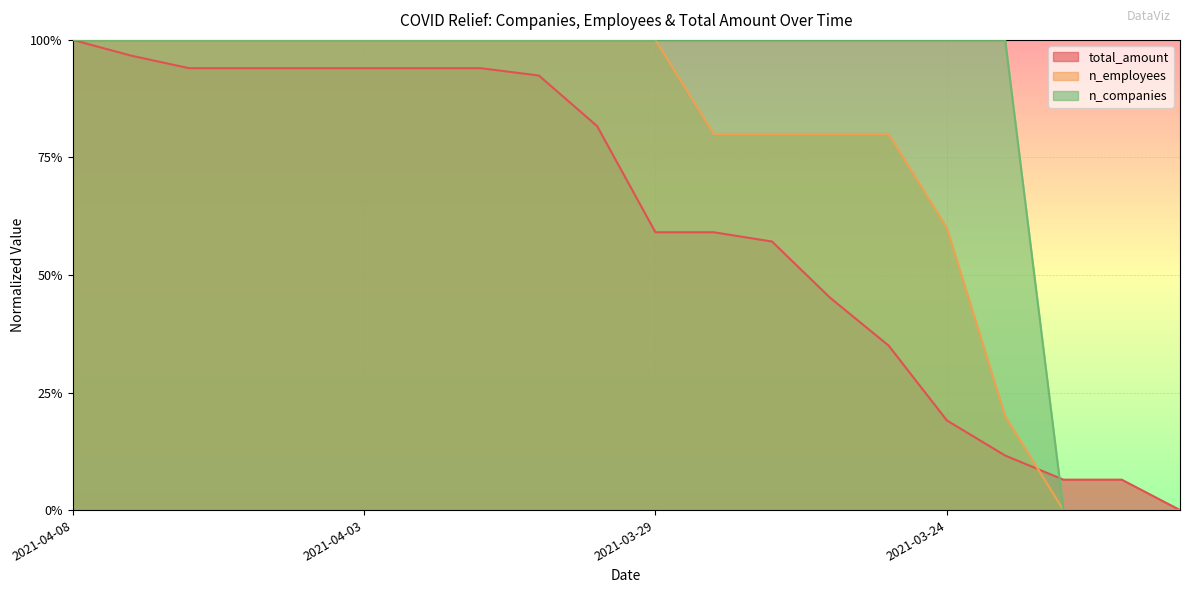

Is the value of total_amount at 2021-03-29 greater than the value of n_employees at 2021-03-23?

Yes